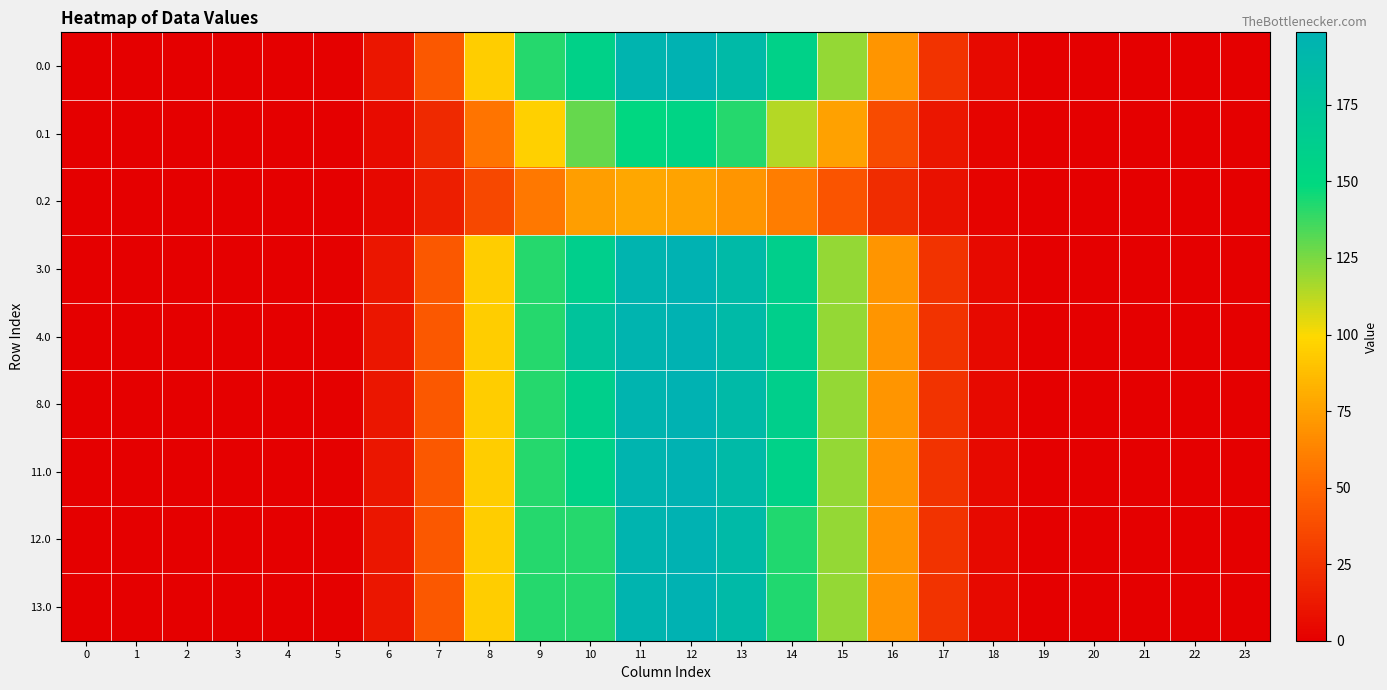

Count the number of categories in the chart.

24